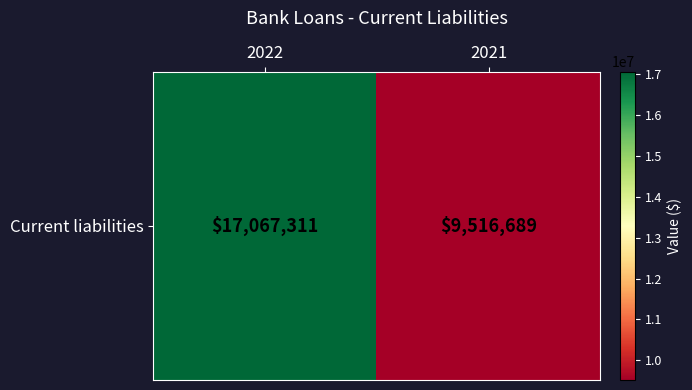

What is the average value?

13292000